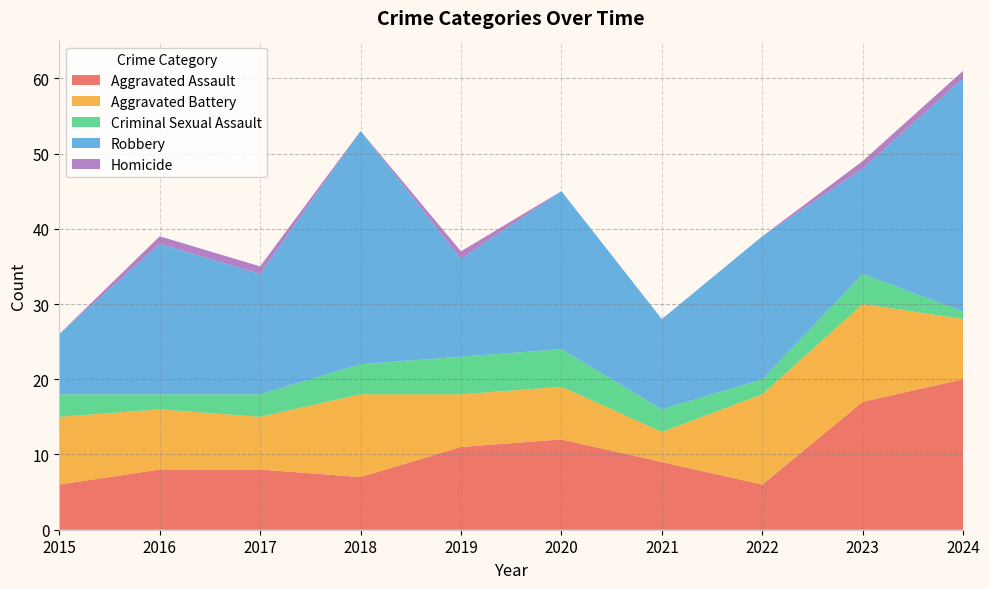

Reading left to right, list all the values displayed in this chart.

Aggravated Assault: 2015=6	2016=8	2017=8	2018=7	2019=11	2020=12	2021=9	2022=6	2023=17	2024=20
Aggravated Battery: 2015=9	2016=8	2017=7	2018=11	2019=7	2020=7	2021=4	2022=12	2023=13	2024=8
Criminal Sexual Assault: 2015=3	2016=2	2017=3	2018=4	2019=5	2020=5	2021=3	2022=2	2023=4	2024=1
Robbery: 2015=8	2016=20	2017=16	2018=31	2019=13	2020=21	2021=12	2022=19	2023=14	2024=31
Homicide: 2015=0	2016=1	2017=1	2018=0	2019=1	2020=0	2021=0	2022=0	2023=1	2024=1